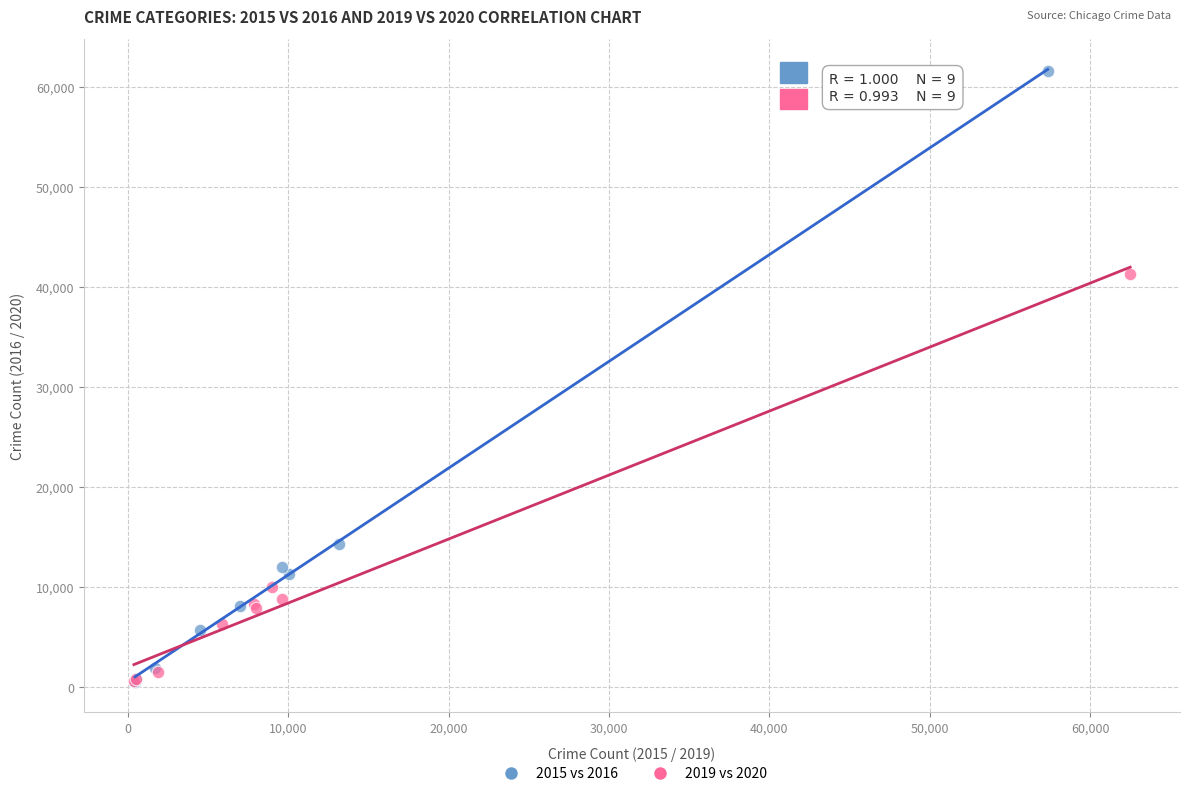

Which series has the widest spread of Y values?

2015 vs 2016